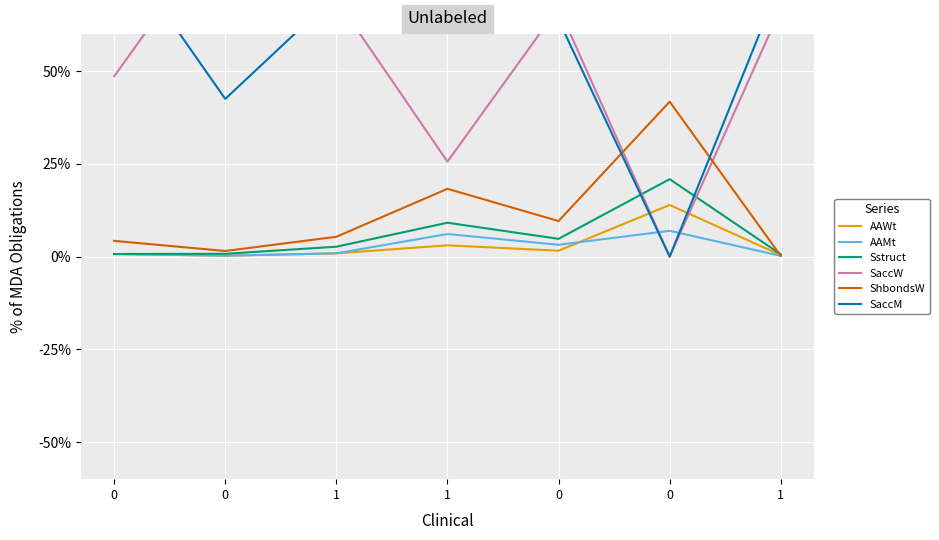

Which series ends up on top after the final intersection of SaccW and AAWt?

SaccW